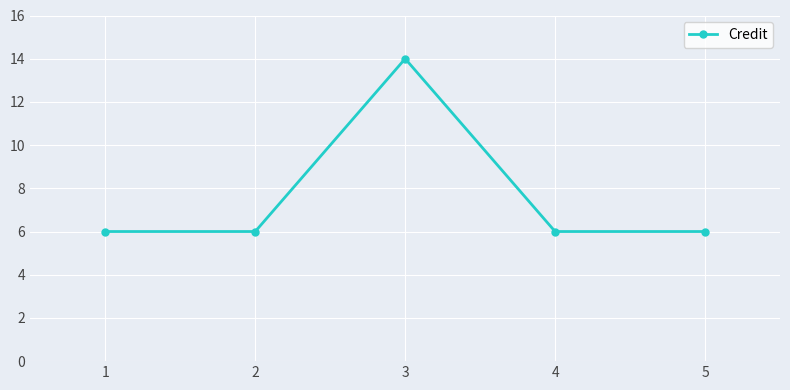

How many data points does each series have?

5